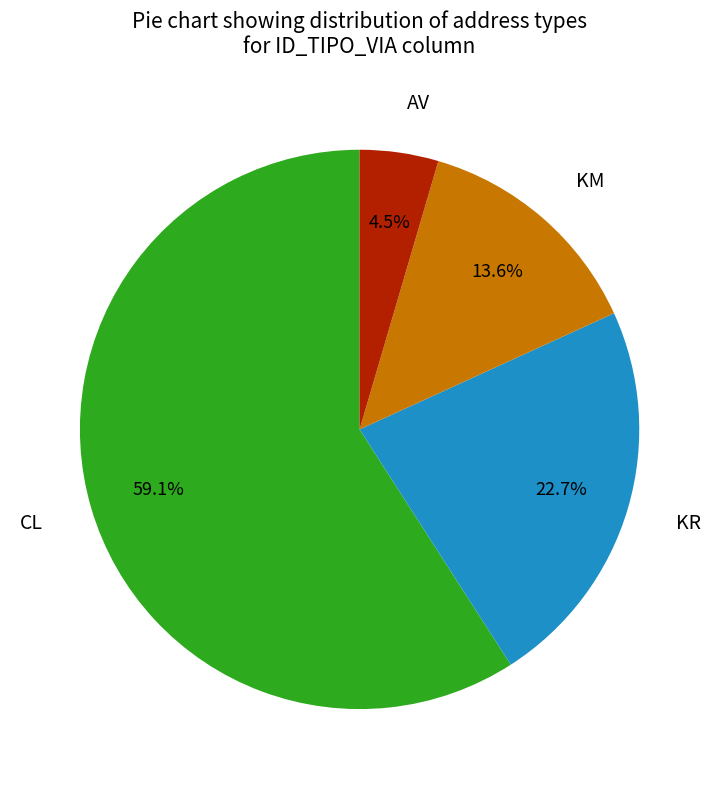

Approximately how many times larger is the value at CL compared to KR?

2.6